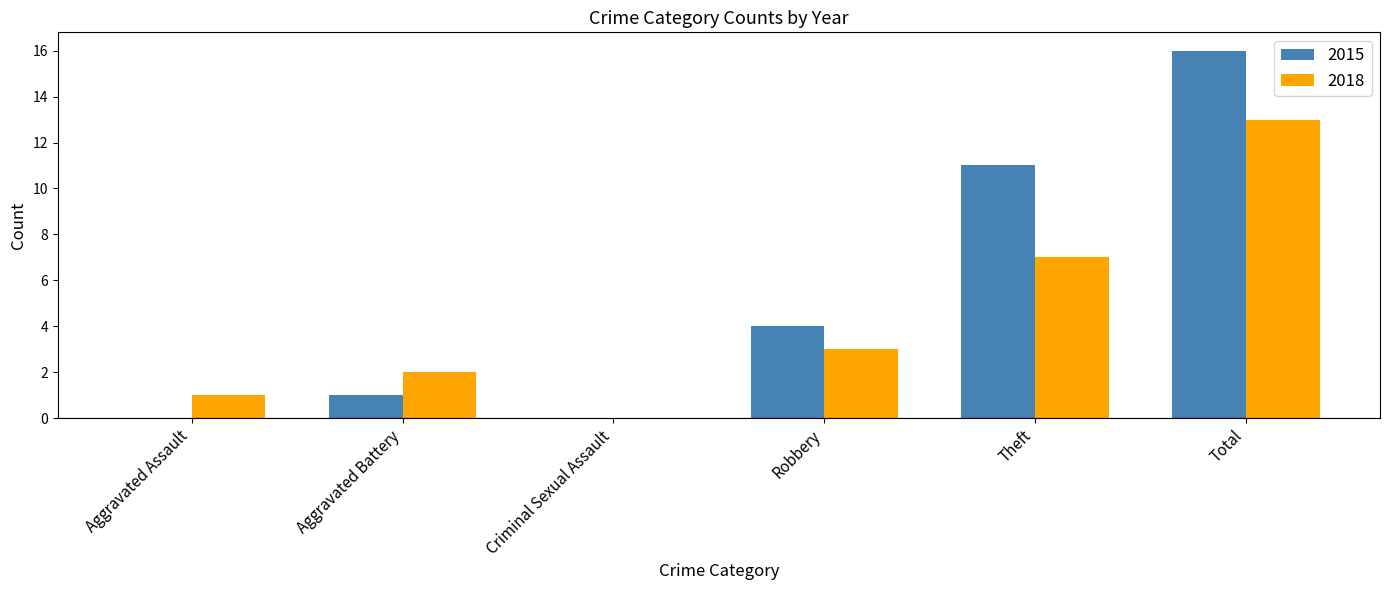

How many groups of bars are there?

6